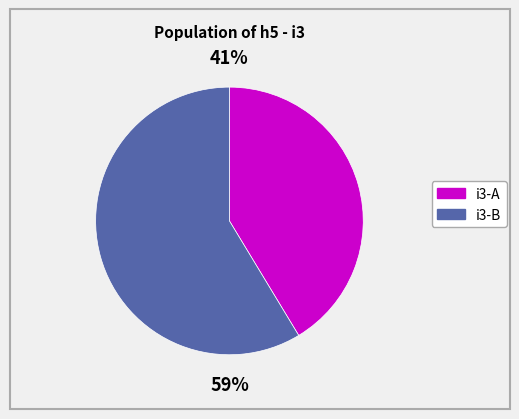

Does any single category account for the majority?

Yes